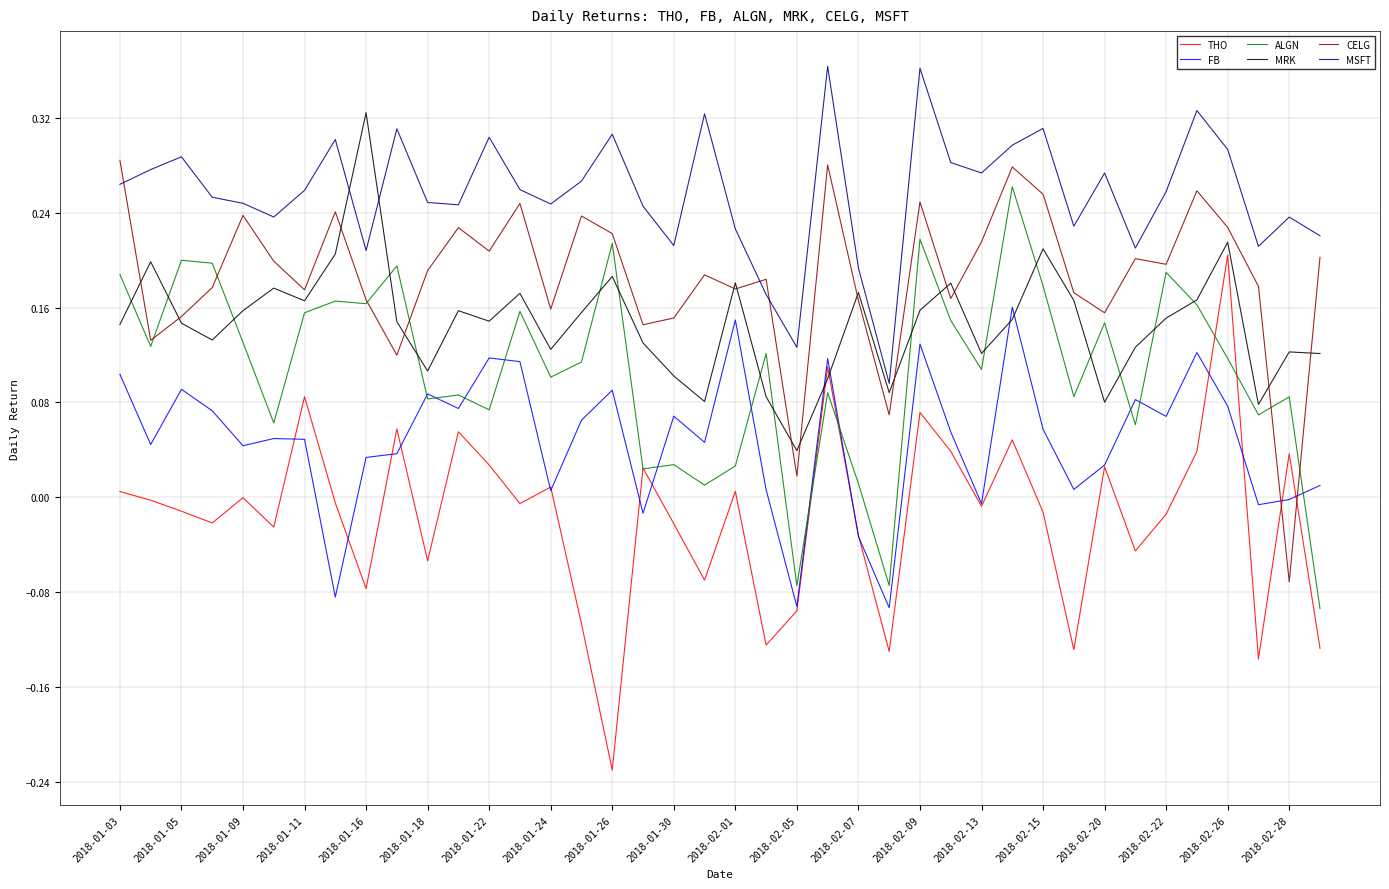

True or false: THO and MSFT cross at least once.

False